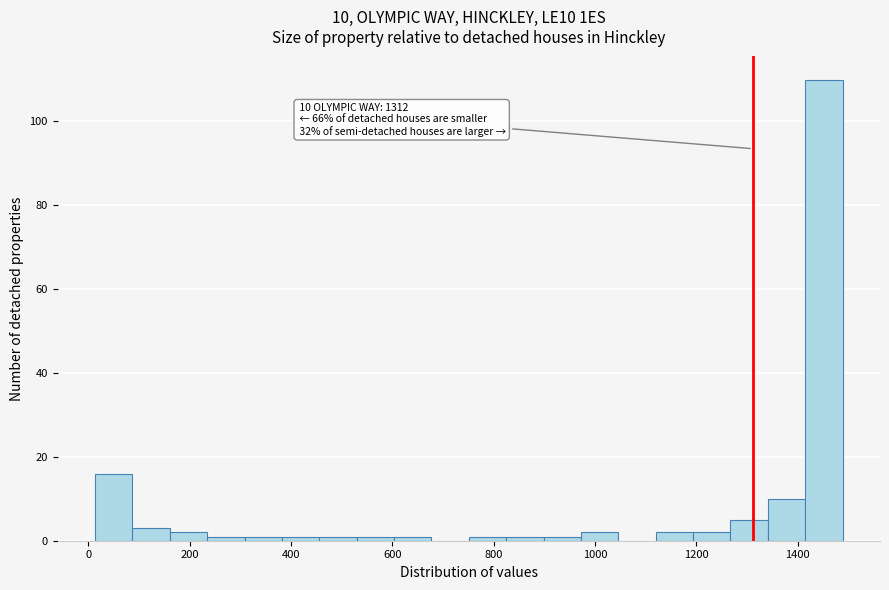

Around what value on the x-axis is the tallest bar? Give the approximate position of its centre, as read against the axis.

1460